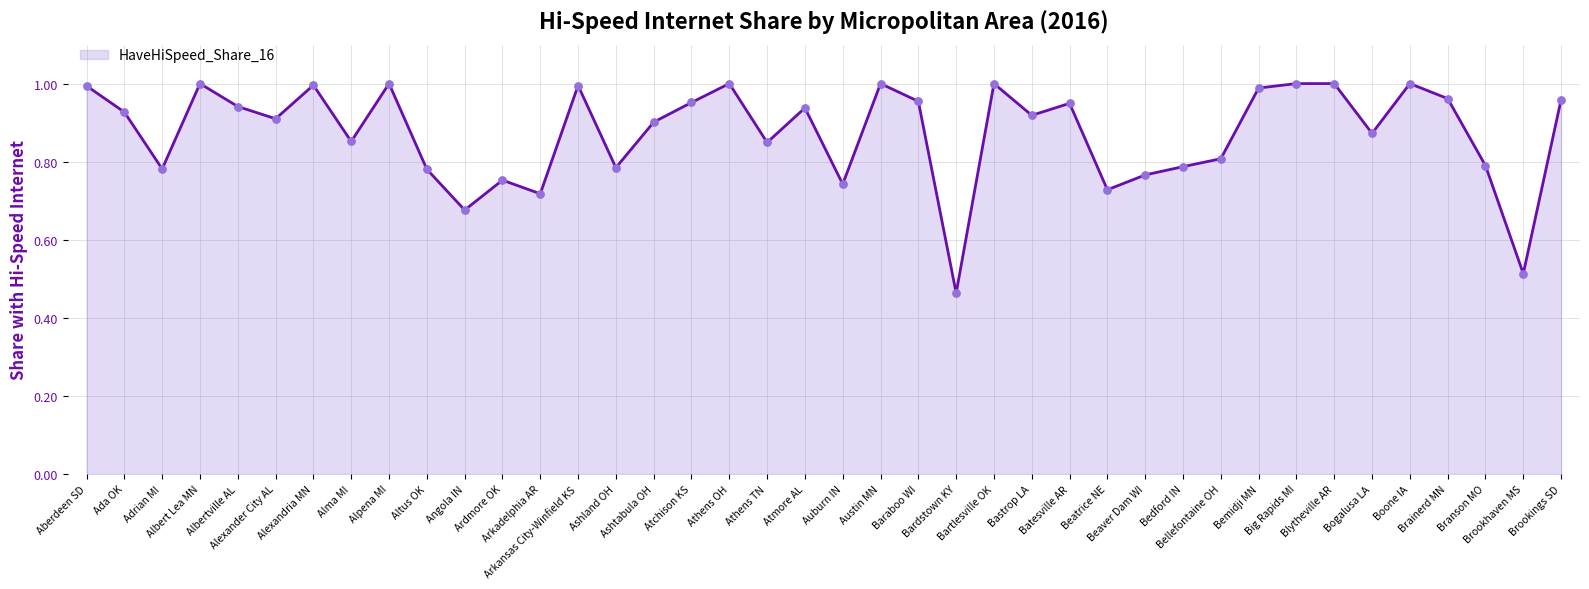

Which has a higher value, Albert Lea MN or Adrian MI?

Albert Lea MN